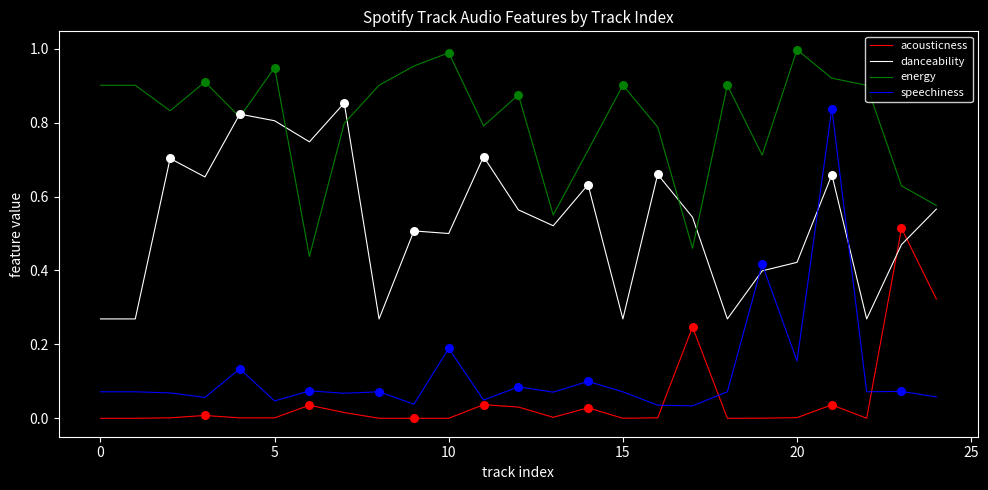

Which series has the largest range (max minus min)?

speechiness